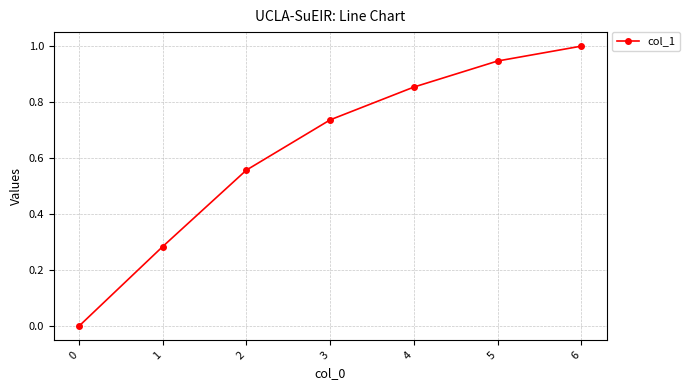

Which category has the highest value across all series?

6